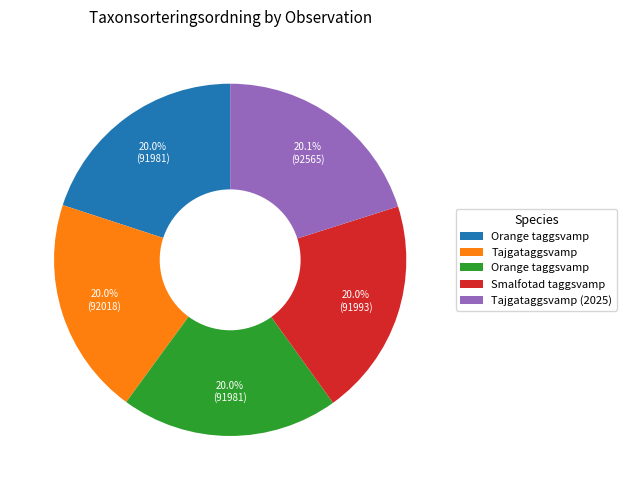

Is there any slice that represents more than half of the pie?

No